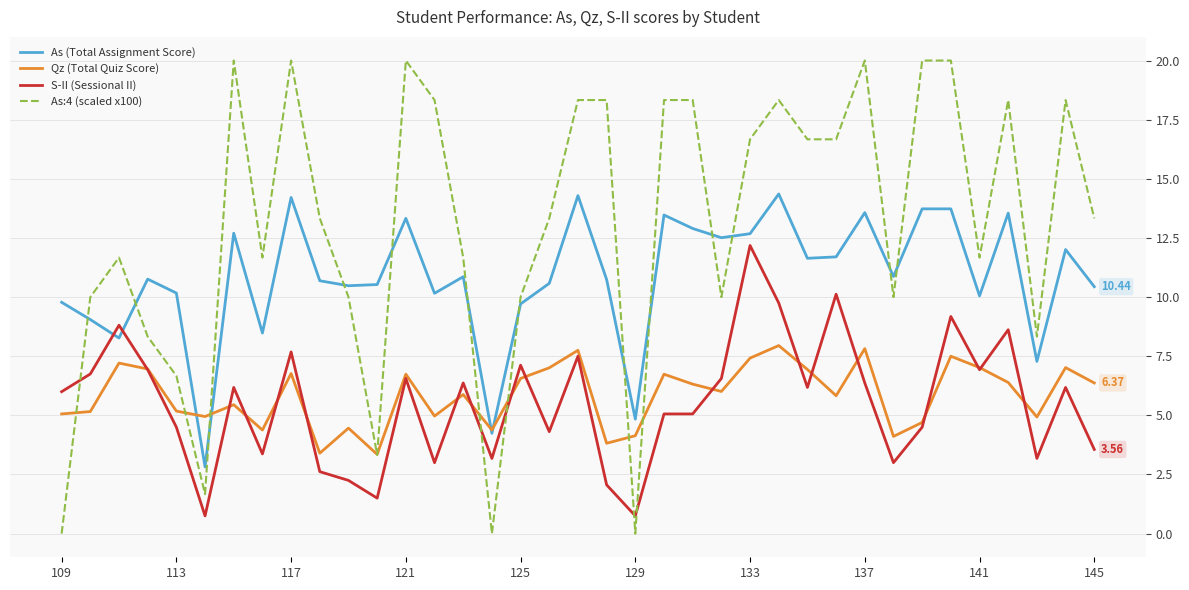

True or false: As (Total Assignment Score) and As:4 (scaled x100) cross at least once.

True